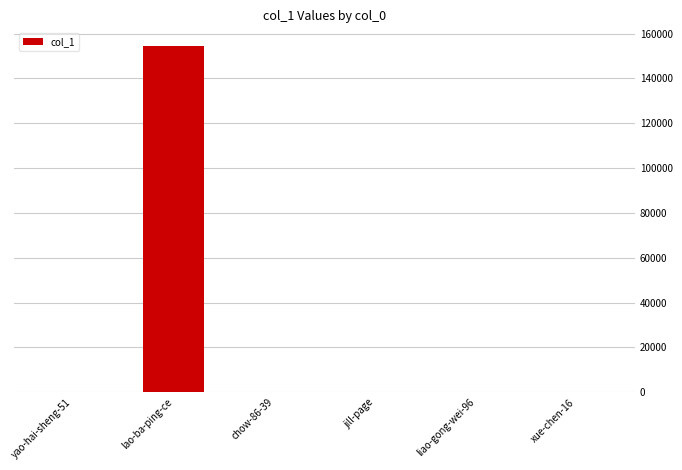

What is the change in value from lao-ba-ping-ce to liao-gong-wei-96?

-154587